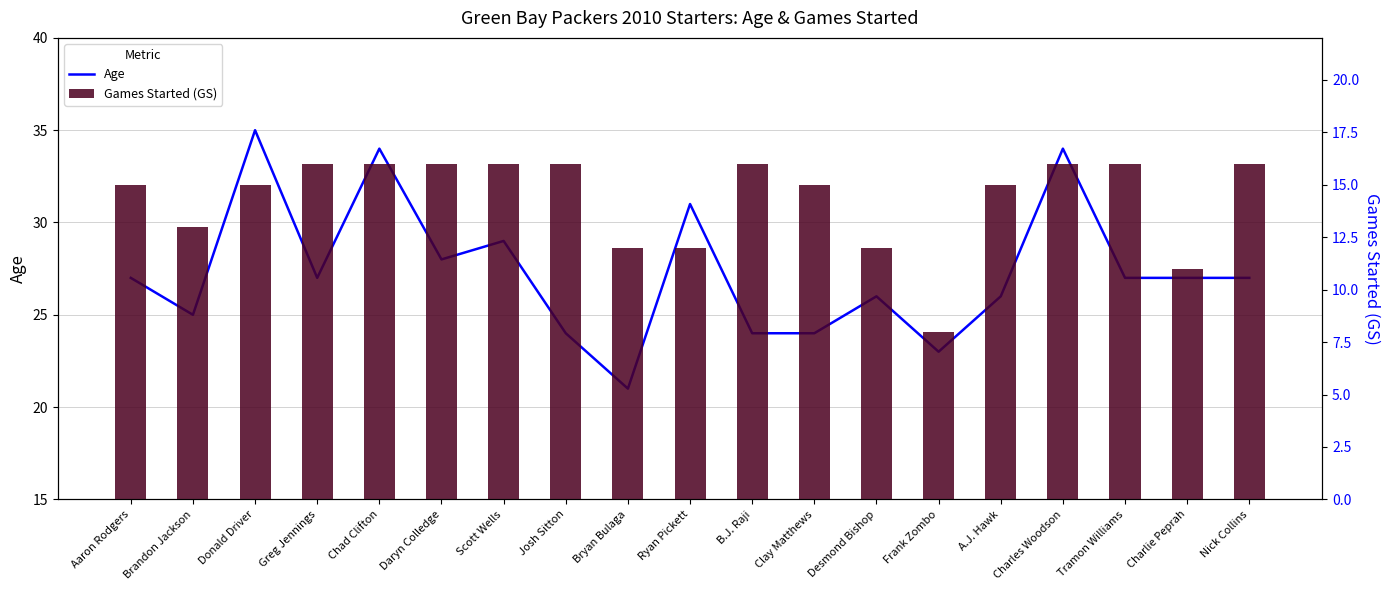

What is the difference between the highest and lowest values at Scott Wells?

13